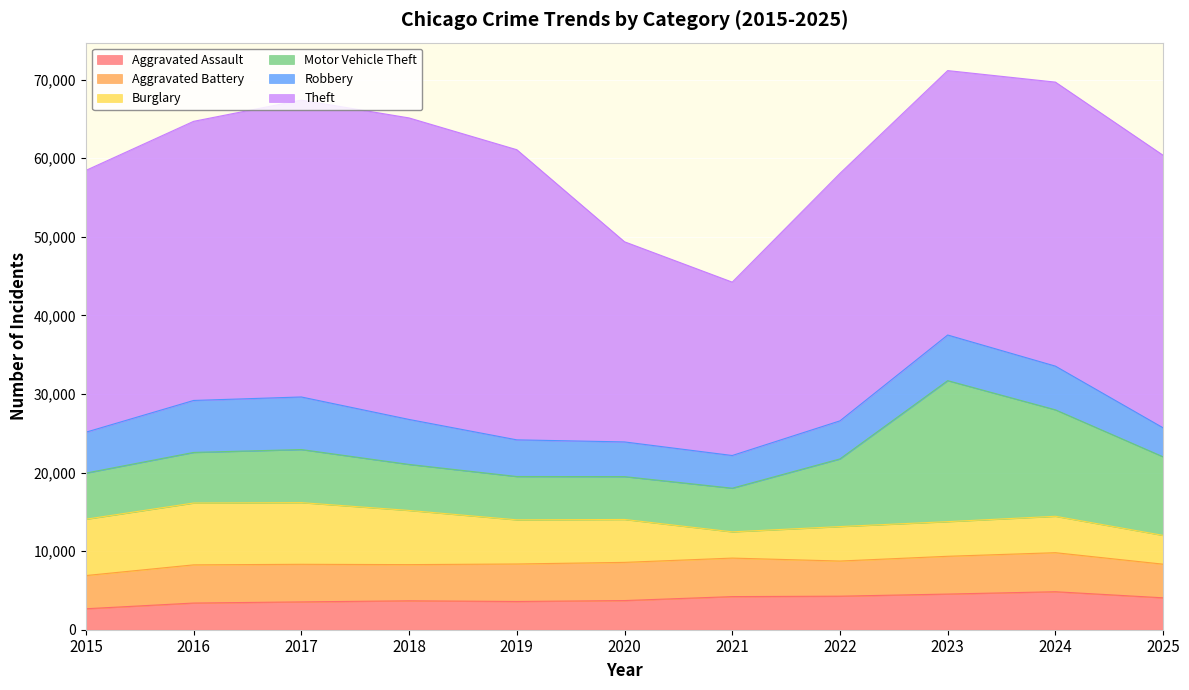

Reading right to left, transcribe all the data shown in this chart.

Aggravated Assault: 4062	4835	4538	4268	4215	3711	3594	3680	3542	3395	2668
Aggravated Battery: 4279	4967	4807	4472	4900	4859	4771	4604	4783	4859	4226
Burglary: 3663	4634	4409	4386	3340	5460	5618	6894	7849	7869	7168
Motor Vehicle Theft: 9998	13547	17942	8610	5553	5453	5512	5854	6754	6437	5870
Robbery: 3690	5560	5807	4843	4162	4415	4667	5726	6690	6614	5202
Theft: 34679	36141	33647	31490	22061	25468	36921	38367	37777	35519	33314